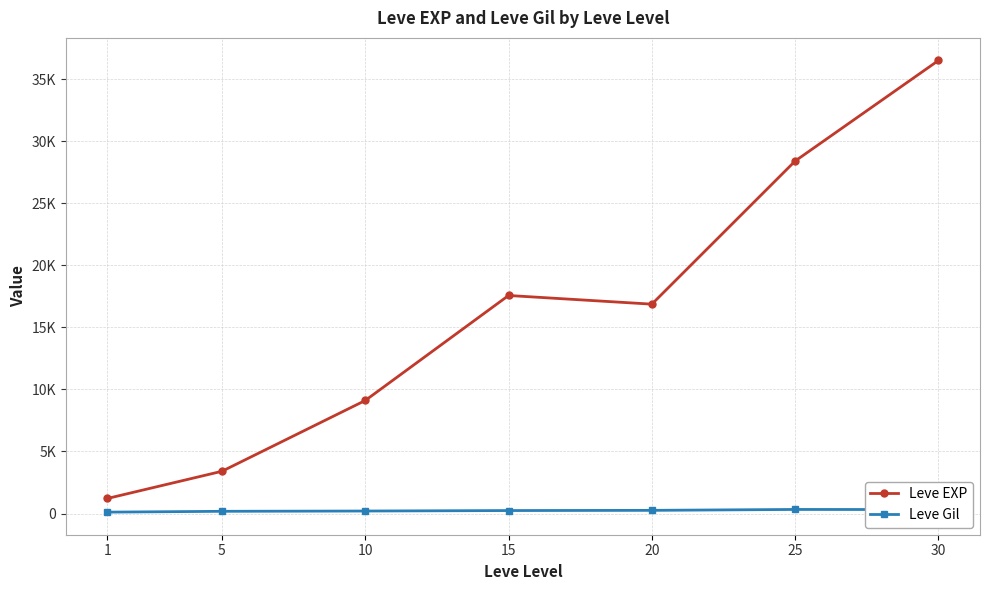

What is the value of the Leve Gil point at the 4th from the left?

241.3